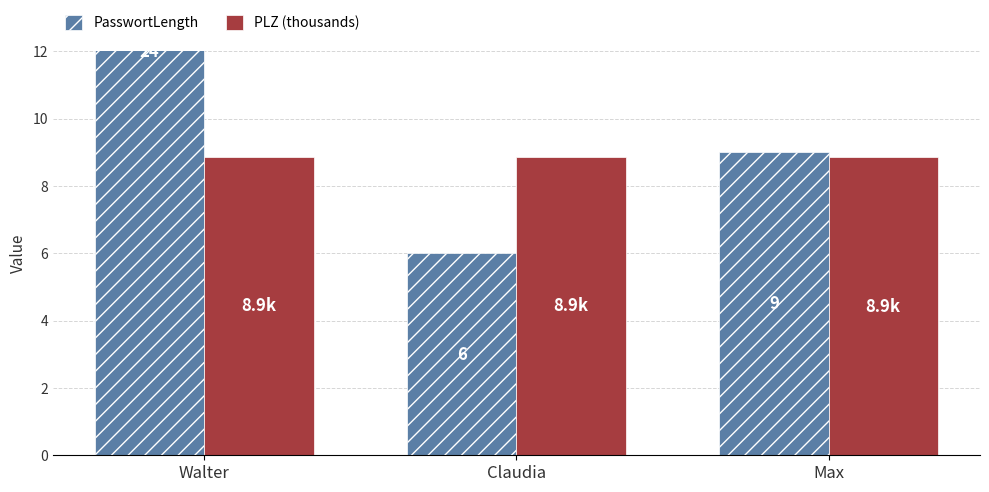

The PasswortLength series shows 39.4 at Walter. True or false?

False